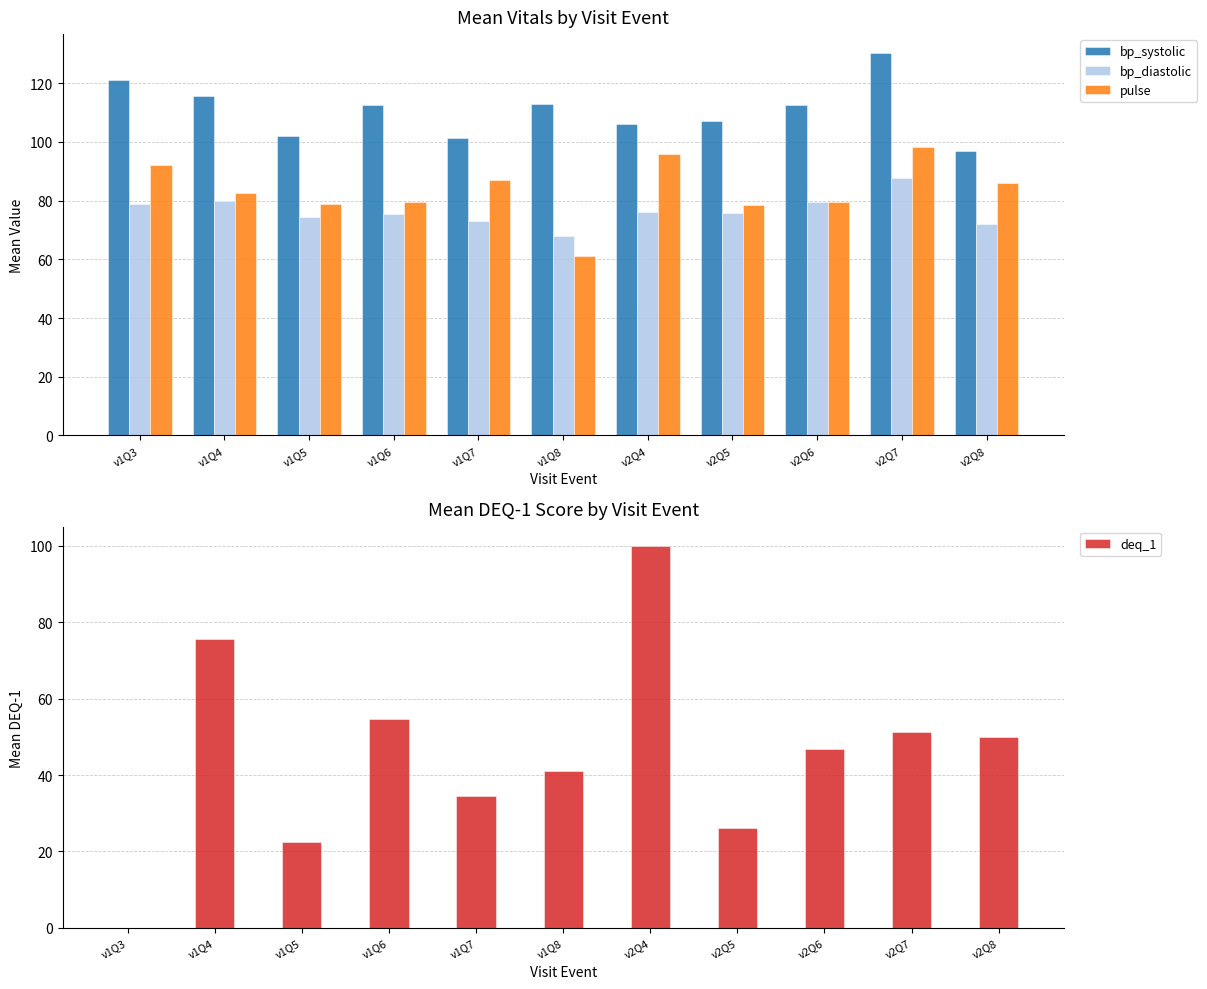

At v1Q3, list the series in order from largest to smallest.

bp_systolic, pulse, bp_diastolic, deq_1